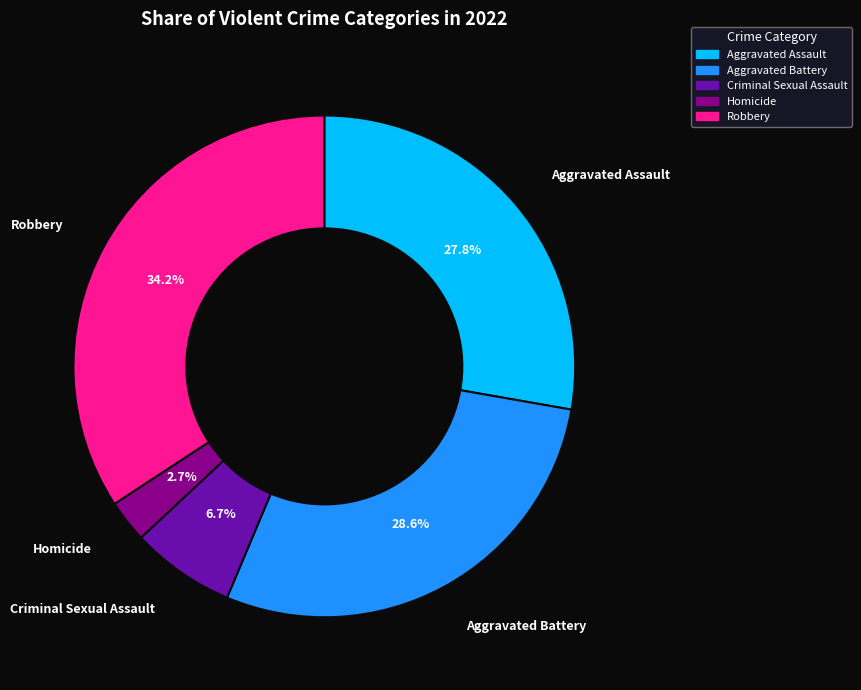

The Aggravated Battery slice represents 29% of the pie. True or false?

True